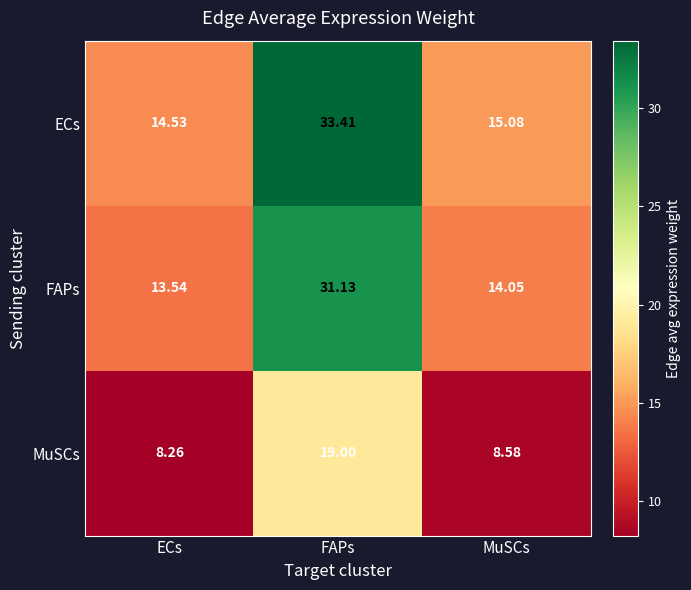

Where is FAPs nearest to the value 22?

MuSCs